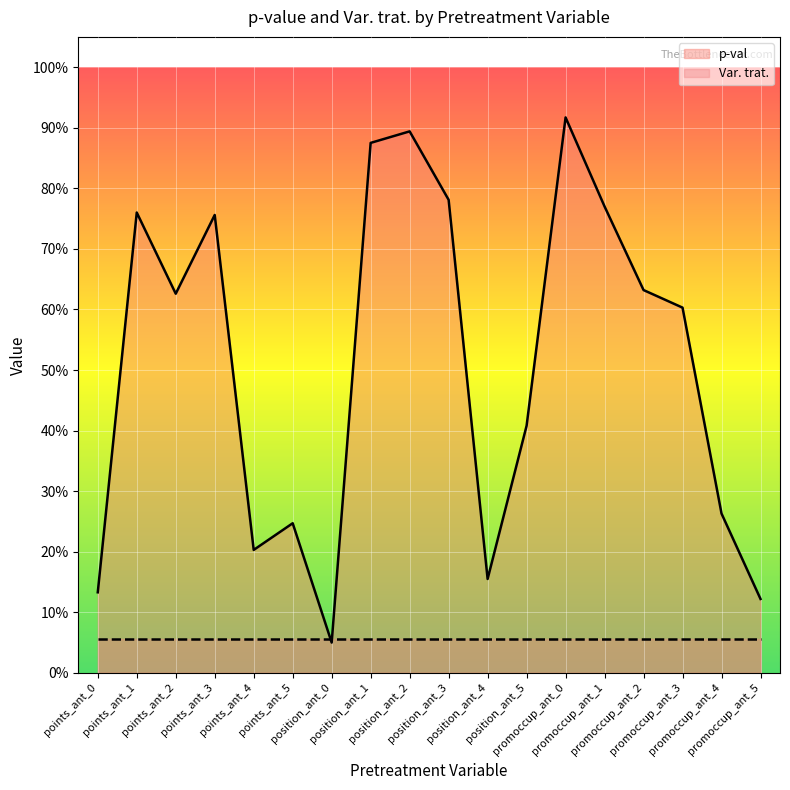

What is the label of the 9th point from the right?

position_ant_3